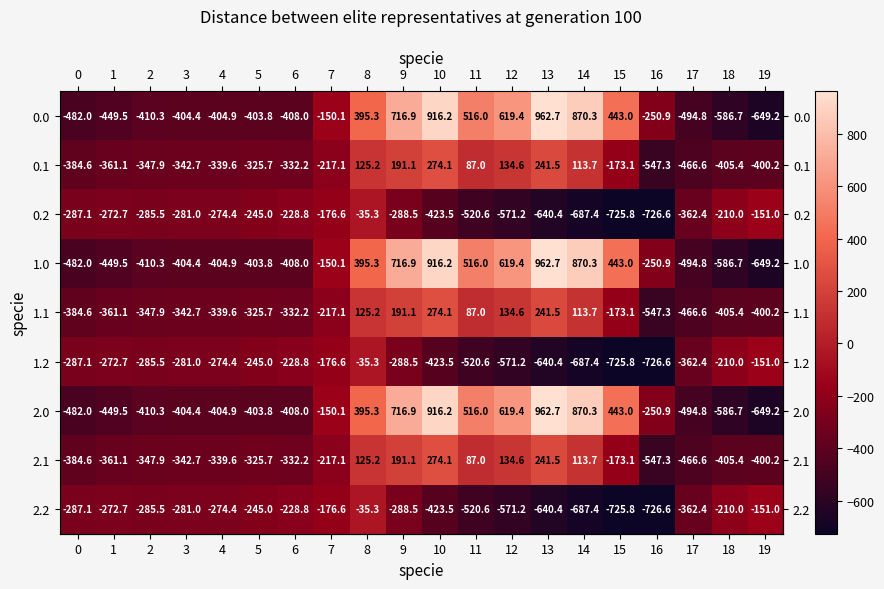

What is the difference between the maximum and second lowest values in the 2.2 series?

690.5